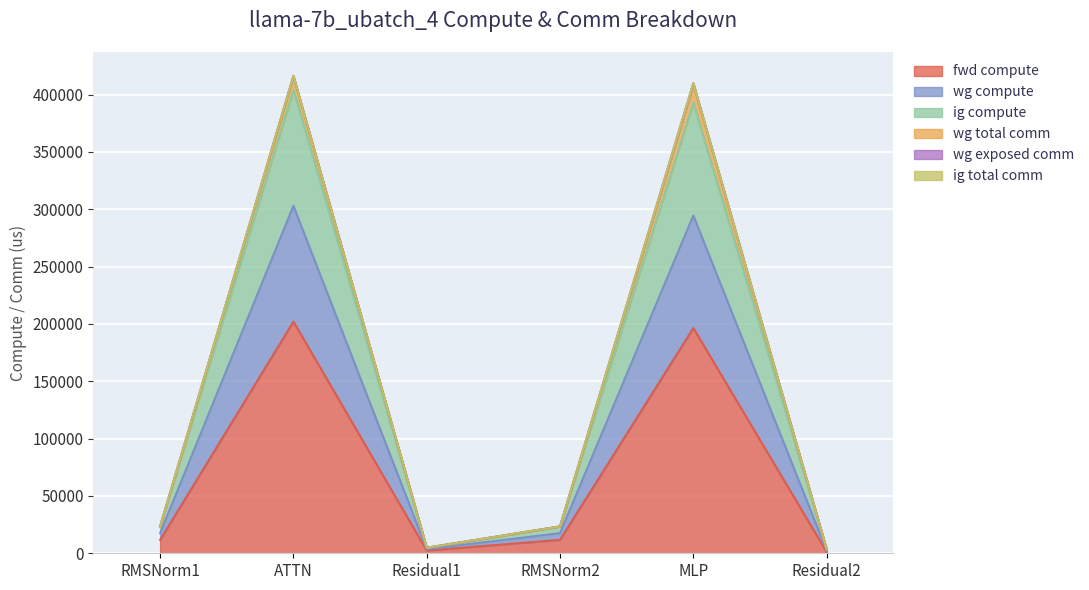

Which label corresponds to the smallest value in the chart?

Residual2